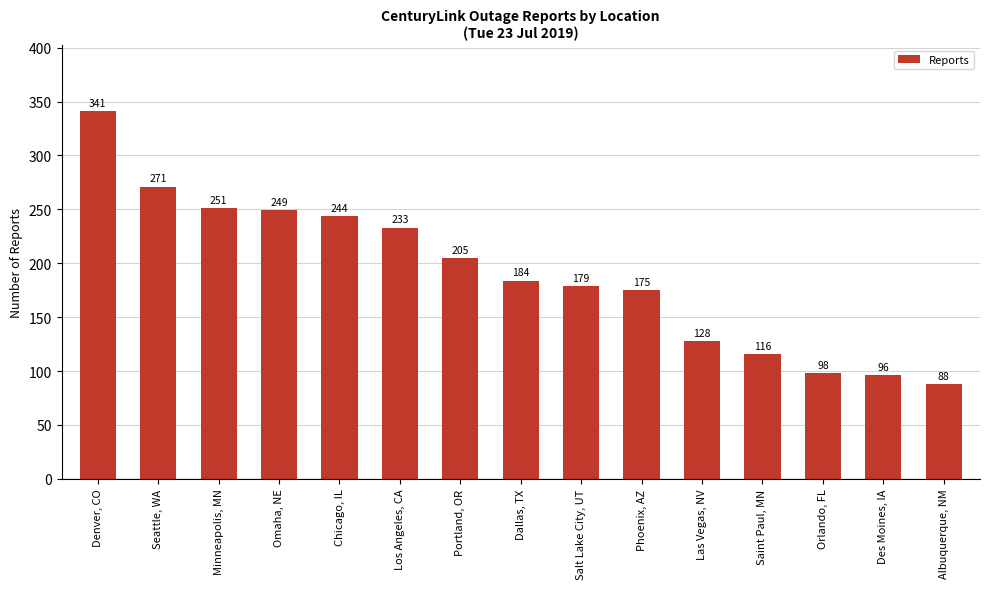

The chart shows a value of 53 at Minneapolis, MN. True or false?

False